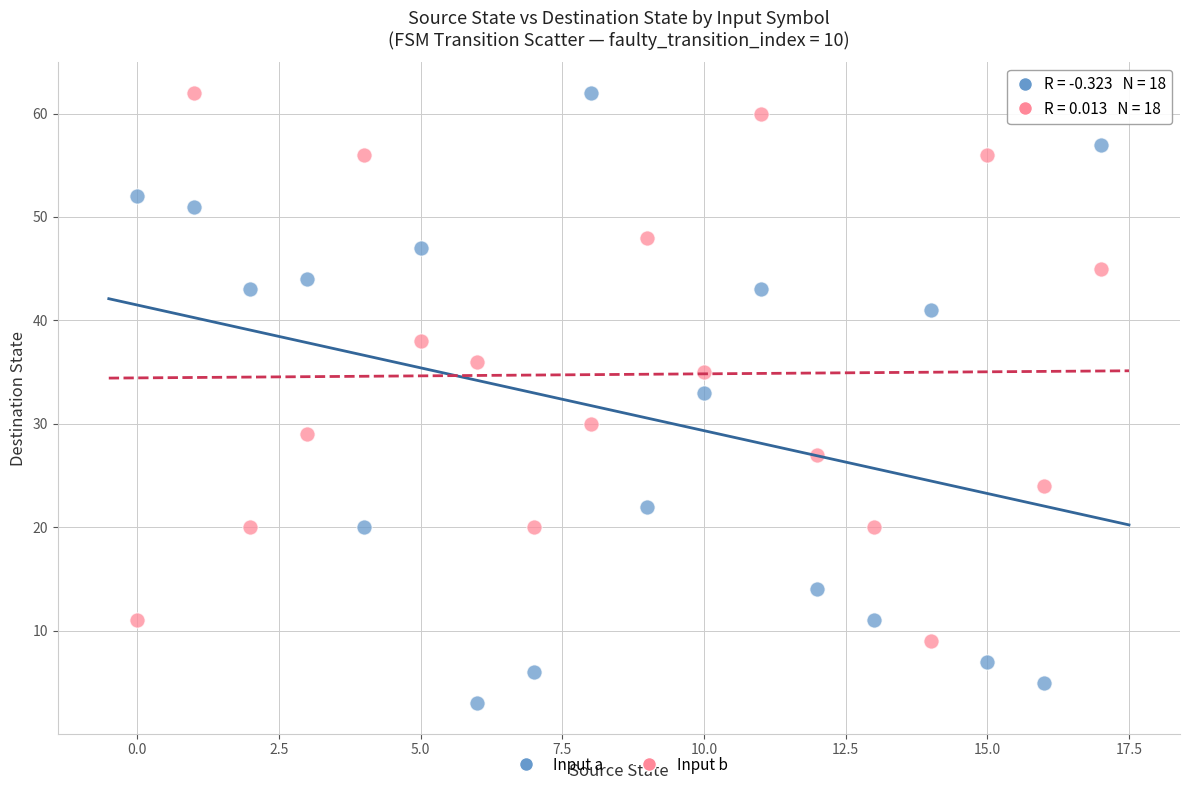

Which series has the largest Y range (max minus min)?

Input a